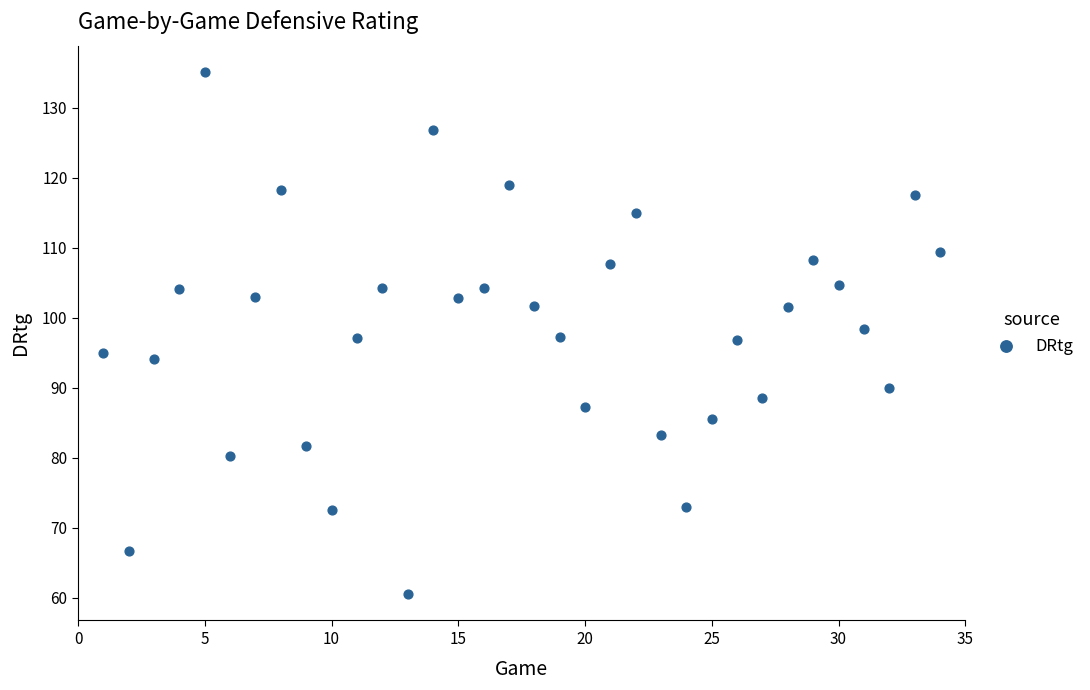

What is the range of Y values (max minus min)?

74.6